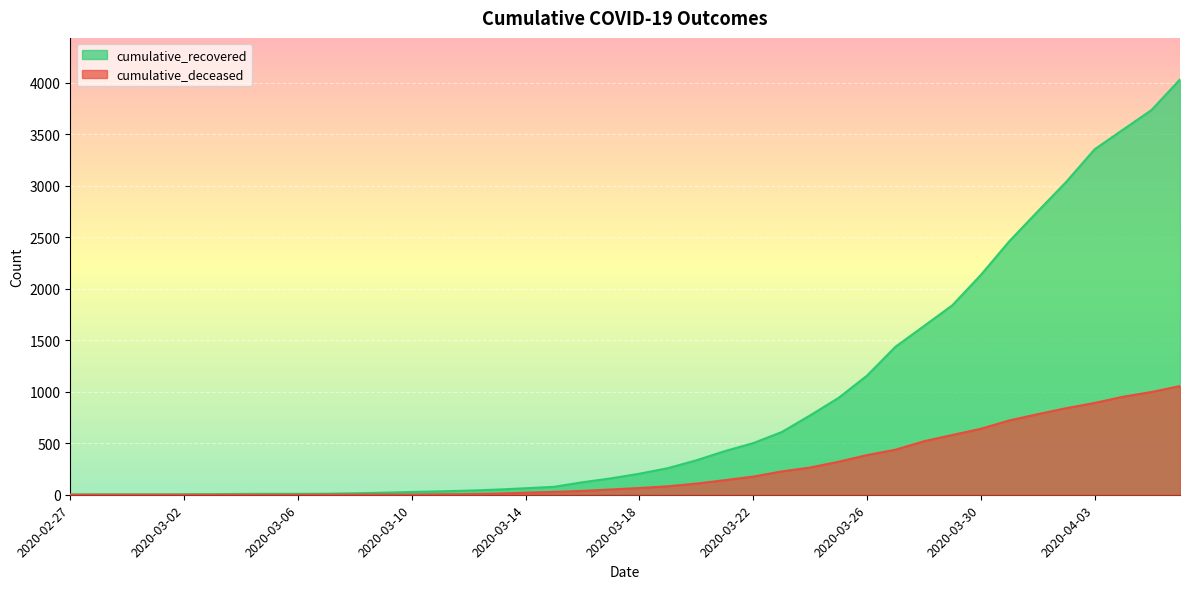

How many data points in cumulative_recovered are less than 204?

20